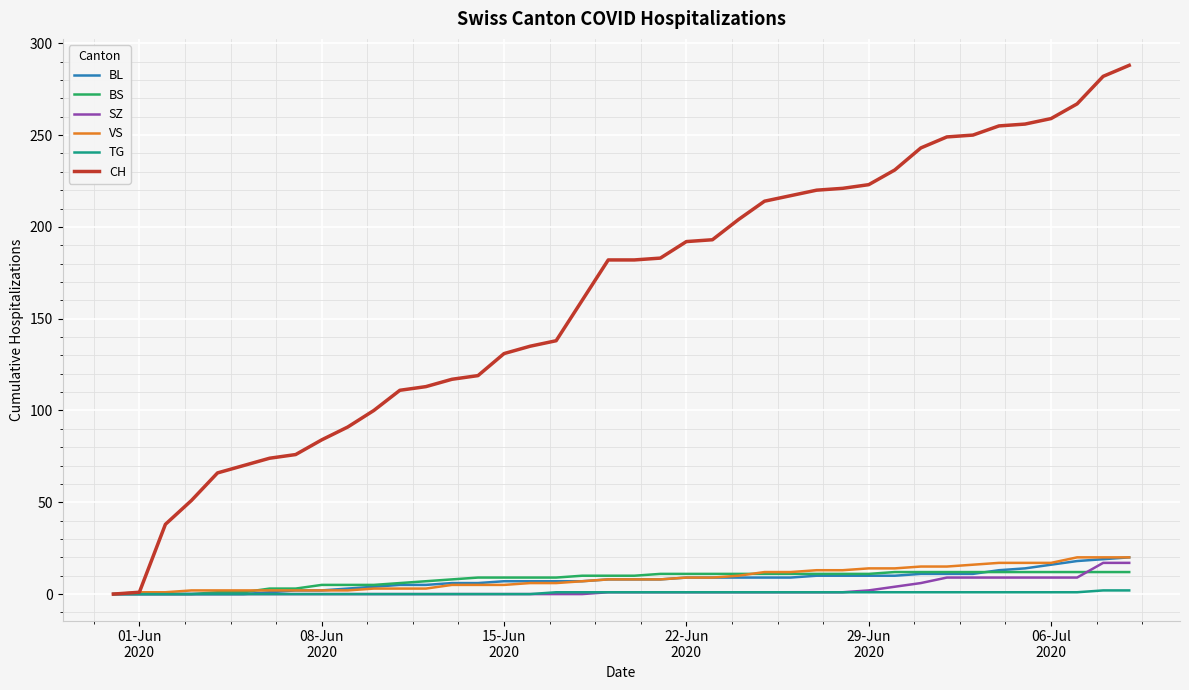

Which series has the largest range (max minus min)?

CH